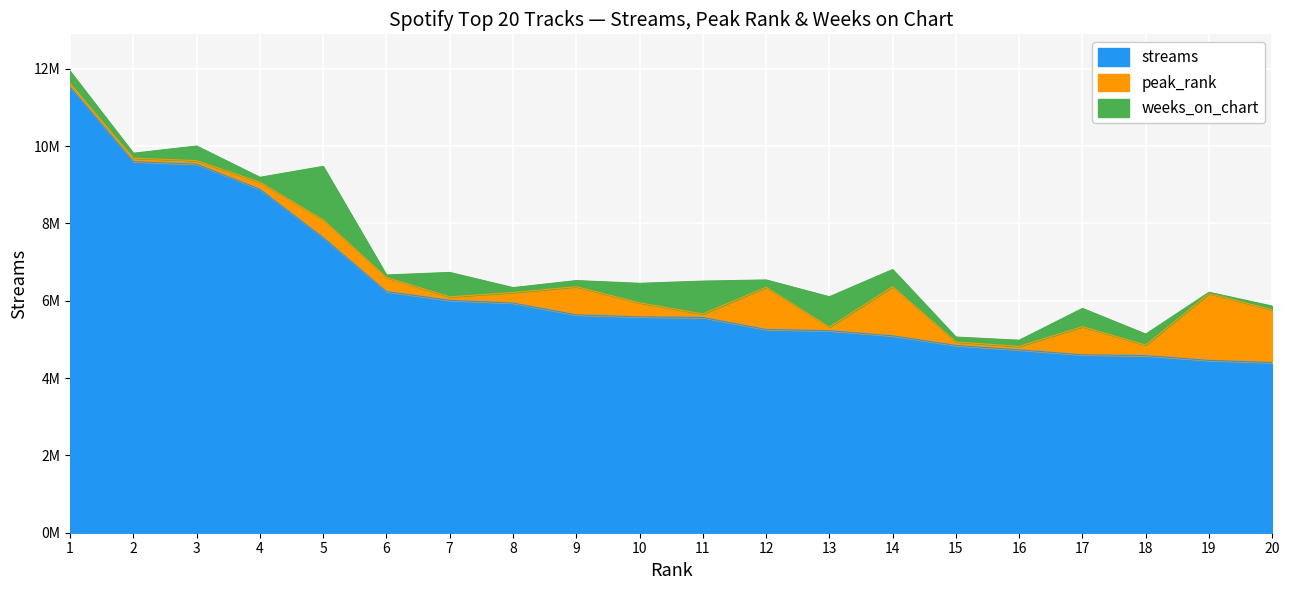

What is the difference between the second highest and second lowest values in the peak_rank series?

14